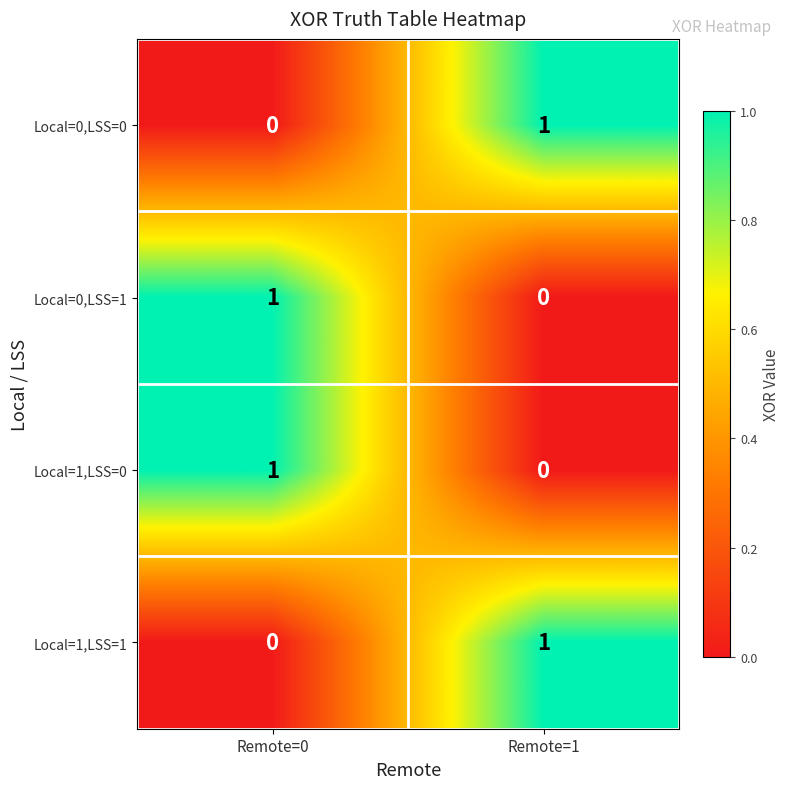

True or false: Local=0,LSS=1 has a value of 0 at Remote=1.

True